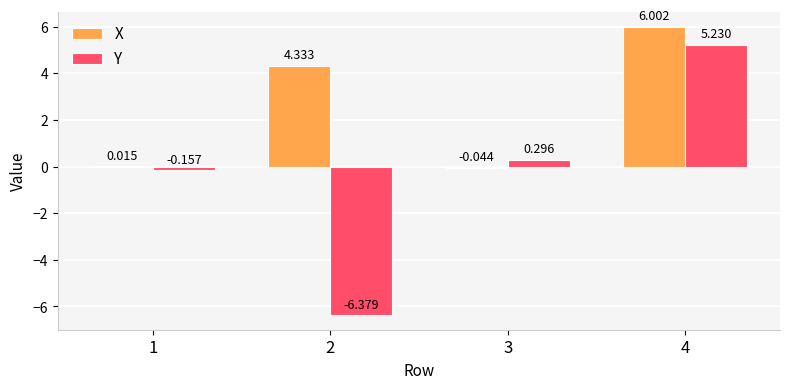

Is the value of X at 1 greater than the value of Y at 2?

Yes